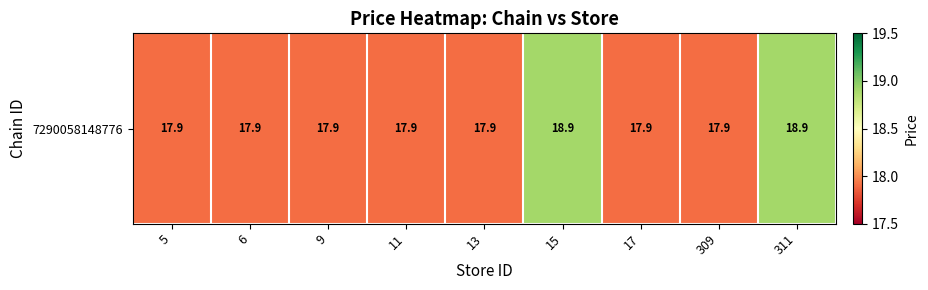

How many values are between 17 and 18?

7